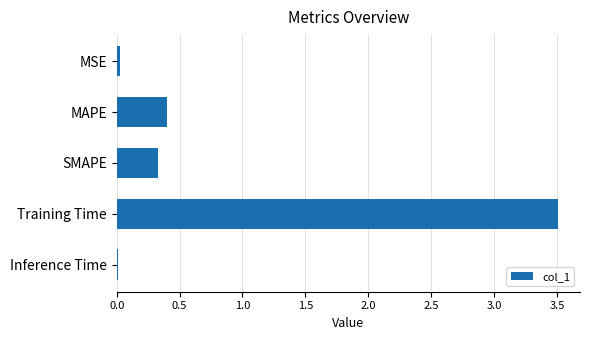

Is it true that the value at SMAPE is 0.3?

True